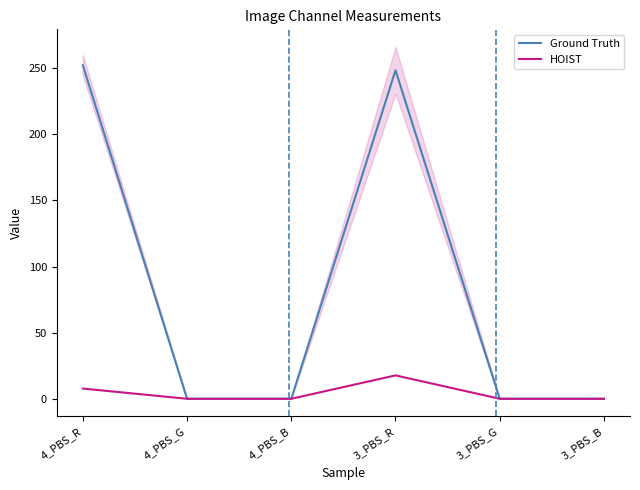

What is the value of the HOIST point at the 4th from the left?

17.7